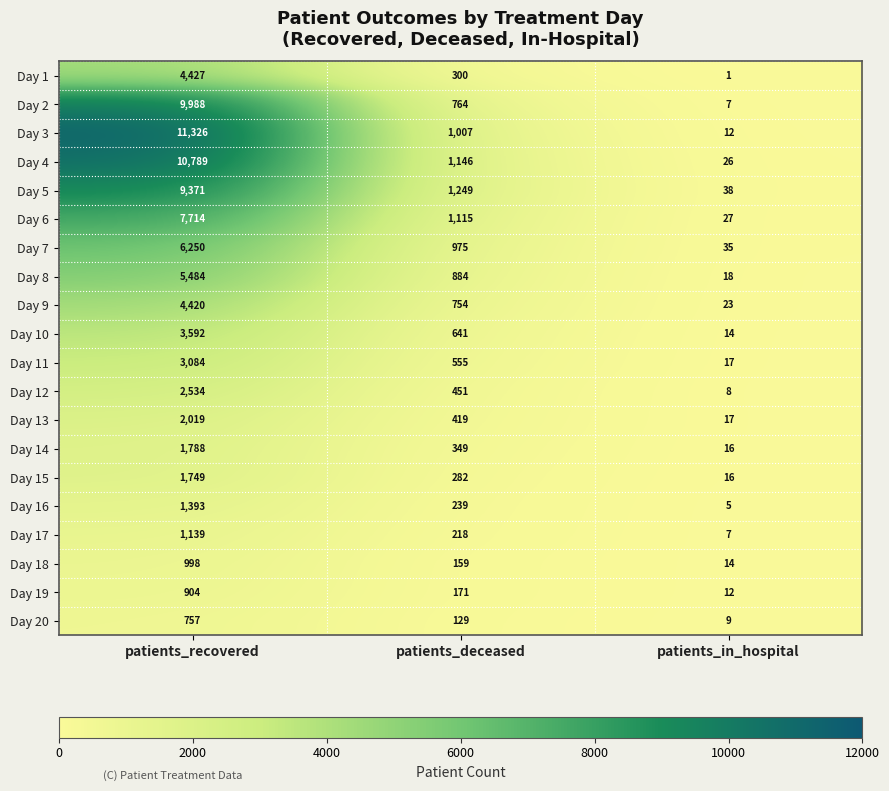

What is the sum of the Day 10 values at patients_deceased and patients_in_hospital?

655